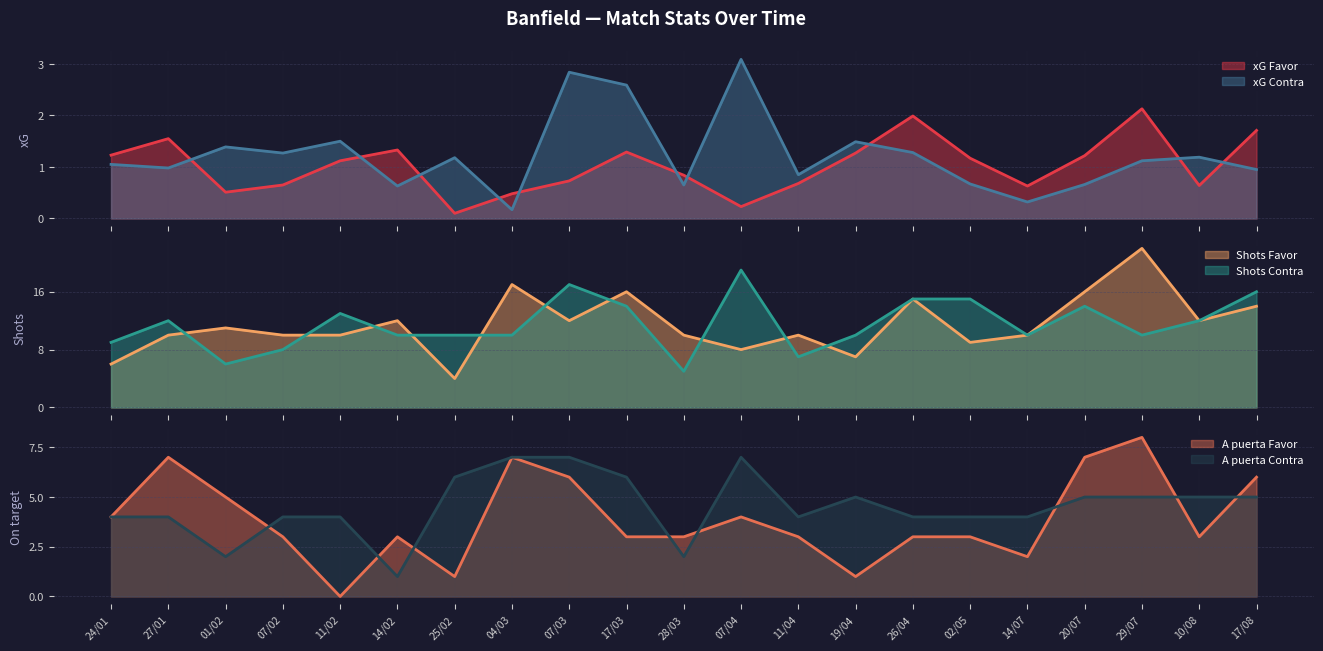

How many intersections are there between xG Contra and xG Favor?

10